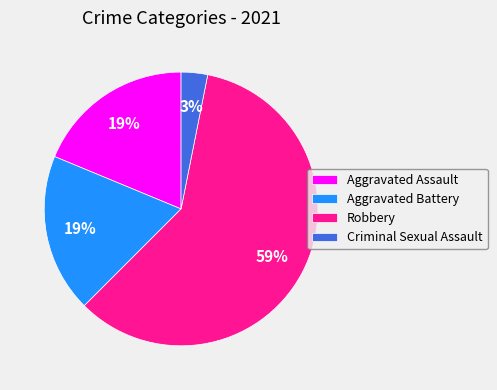

What is the largest slice in the pie chart?

Robbery